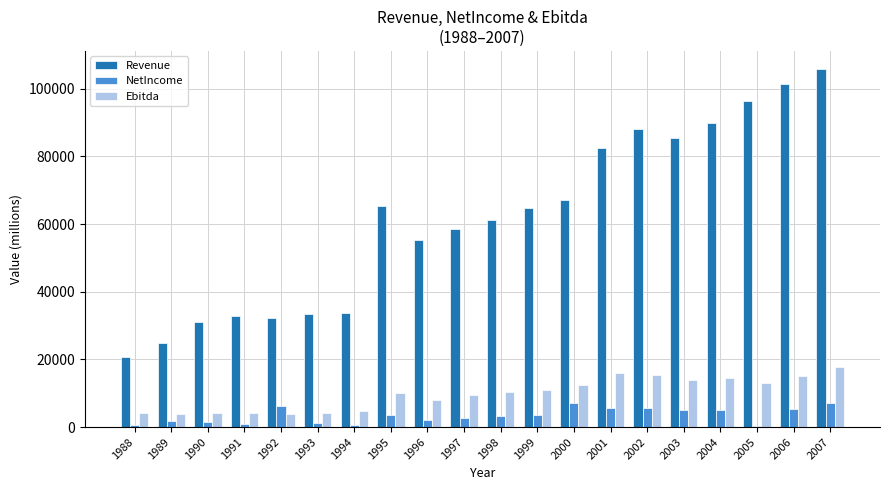

Which series has the largest total across all categories?

Revenue